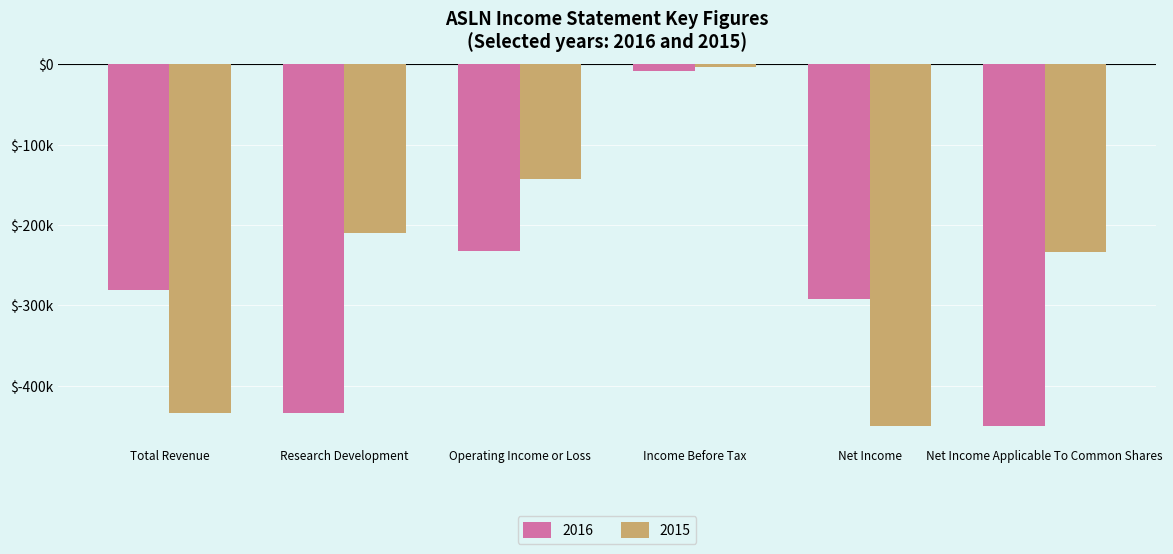

What are all the series names shown in the legend?

2016, 2015